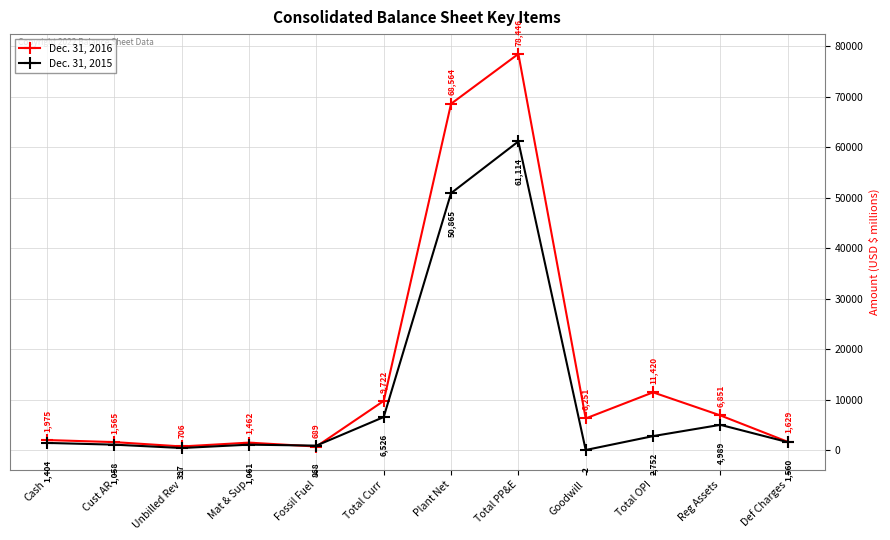

What is the difference between the Dec. 31, 2015 values at Goodwill and Unbilled Rev?

395